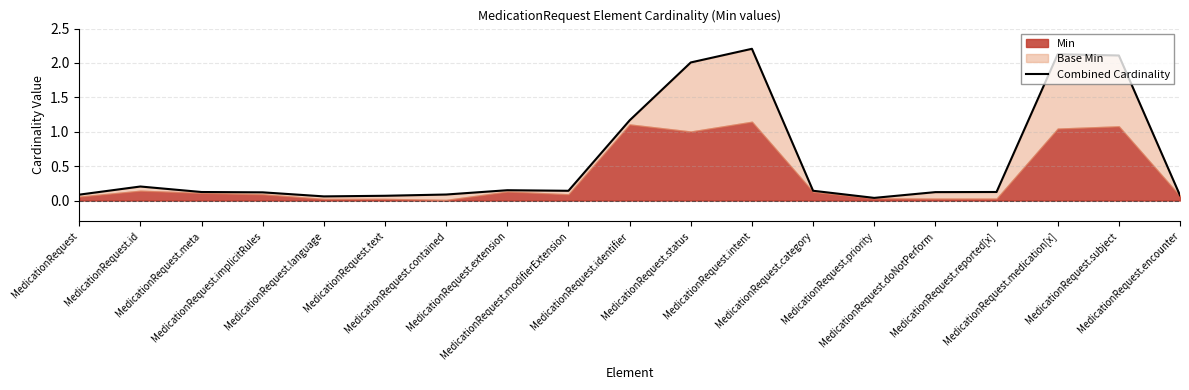

Rank the categories by value from lowest to highest.

MedicationRequest.priority, MedicationRequest.language, MedicationRequest.text, MedicationRequest.encounter, MedicationRequest, MedicationRequest.contained, MedicationRequest.implicitRules, MedicationRequest.doNotPerform, MedicationRequest.meta, MedicationRequest.reported[x], MedicationRequest.modifierExtension, MedicationRequest.category, MedicationRequest.extension, MedicationRequest.id, MedicationRequest.identifier, MedicationRequest.status, MedicationRequest.subject, MedicationRequest.medication[x], MedicationRequest.intent